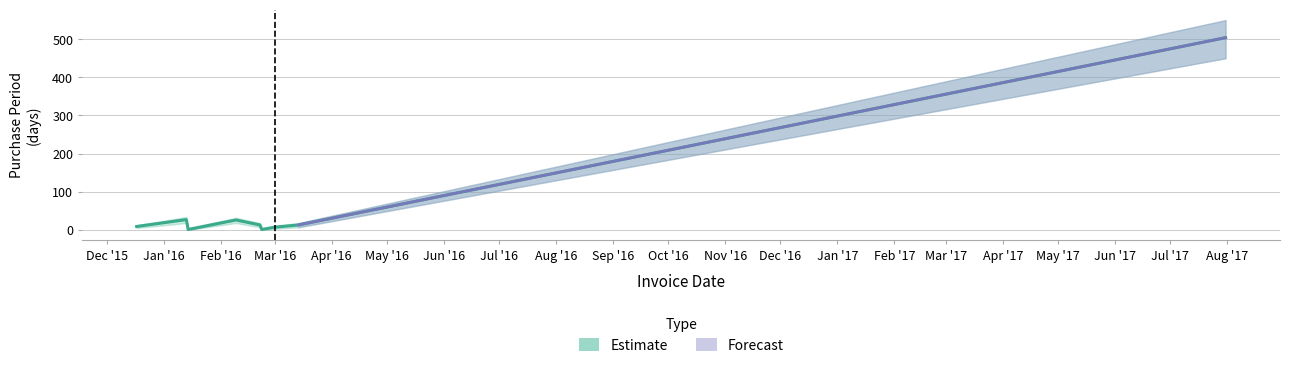

What is the difference between the values at 2015-12-17 and 2016-03-14?

4